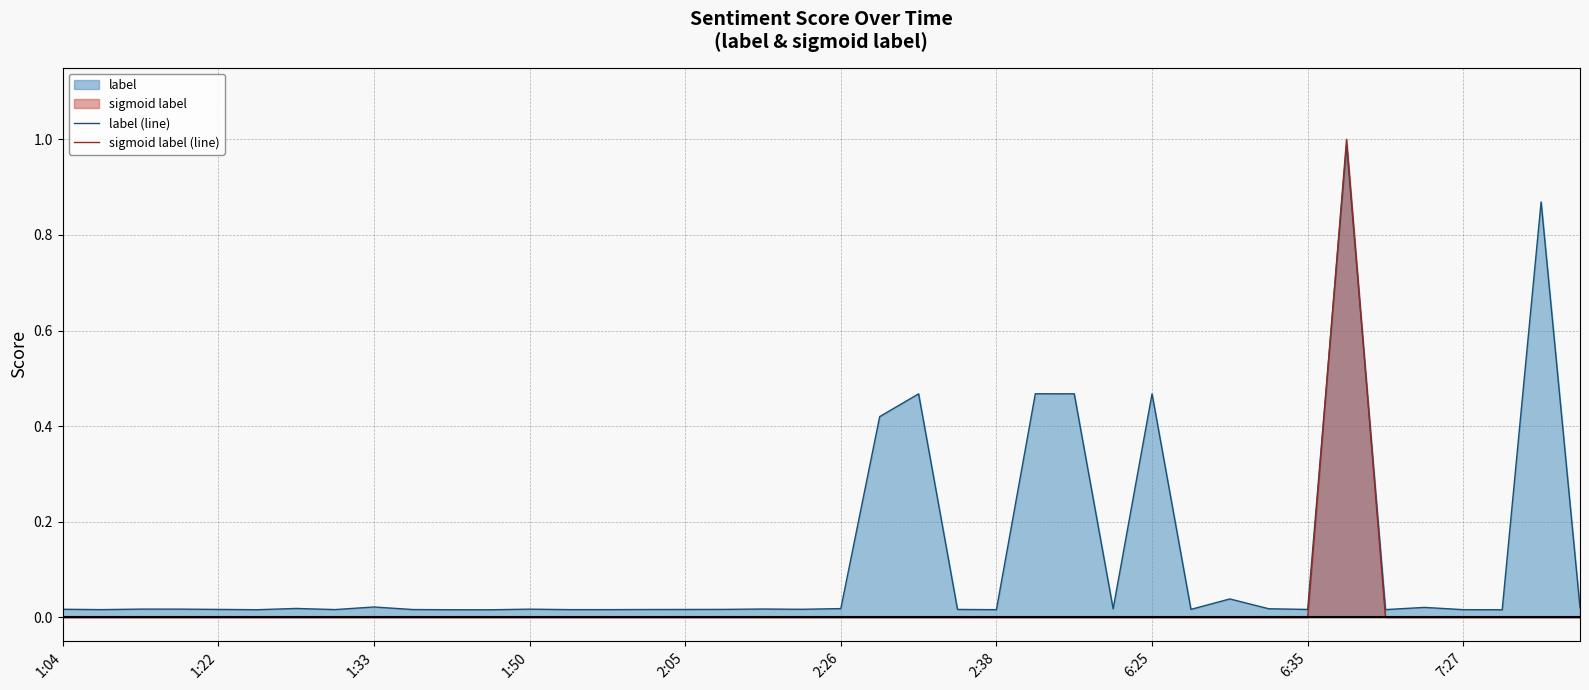

What position from the left is 30?

31